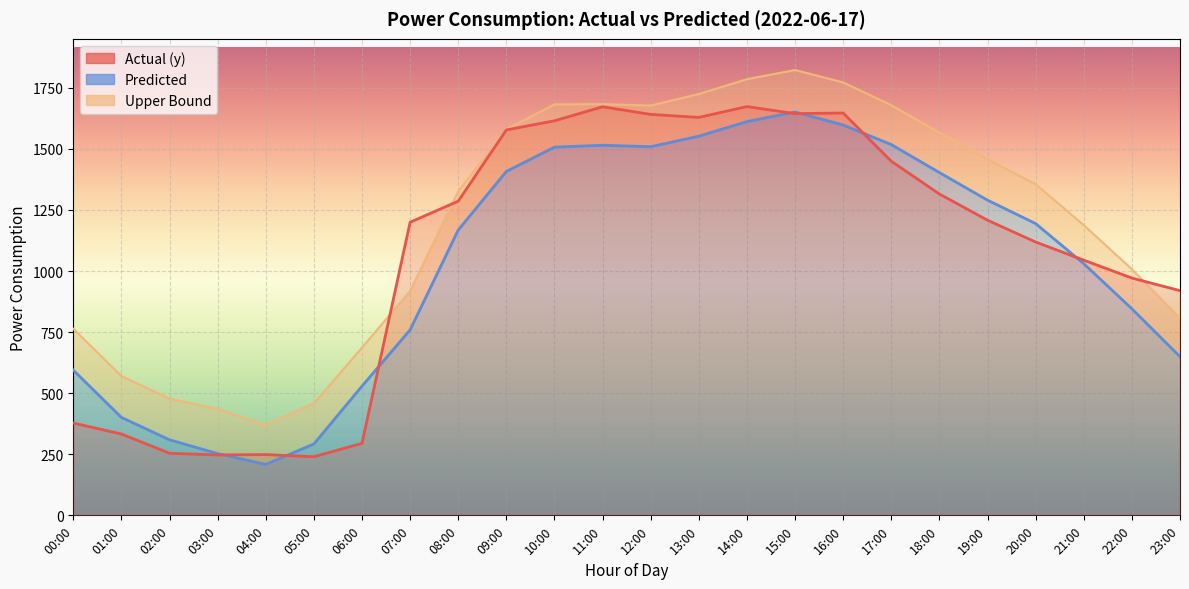

Where is the first local maximum for Actual (y)?

04:00